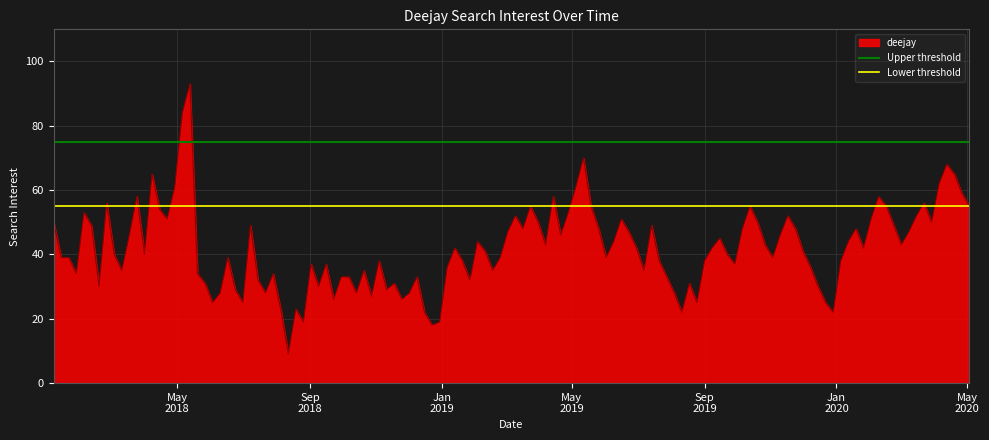

What is the lowest value of the deejay series?

9